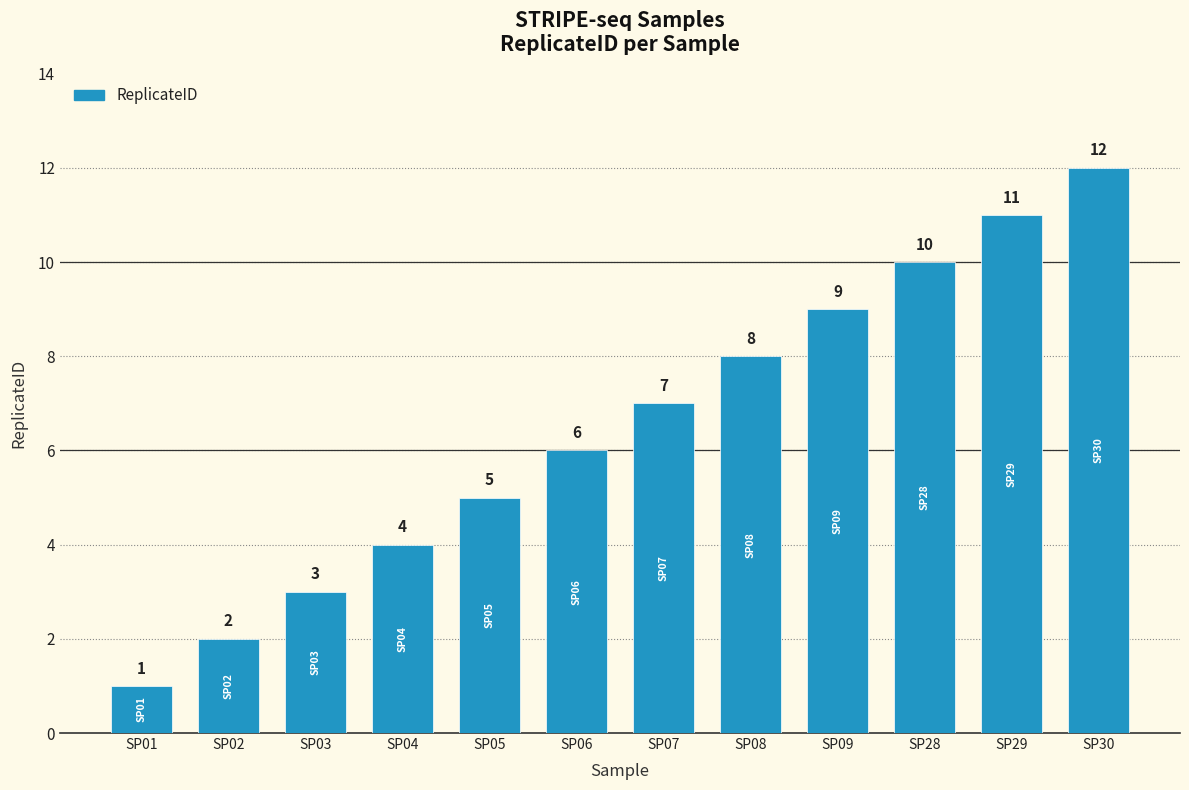

What is the value of the 12th bar from the left?

12